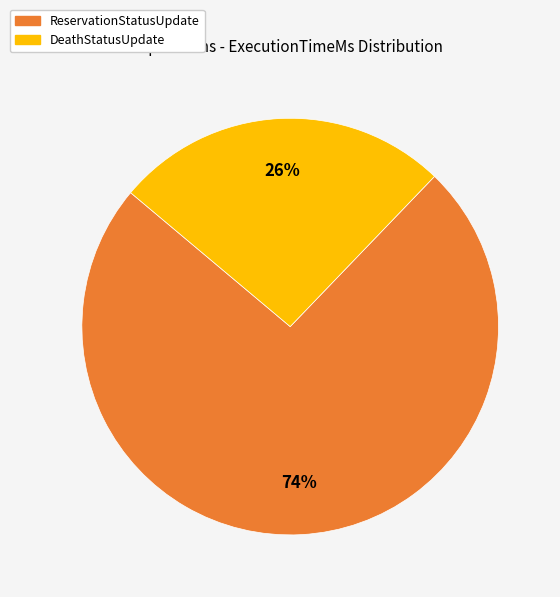

To the nearest percent, what is the average slice percentage?

50%